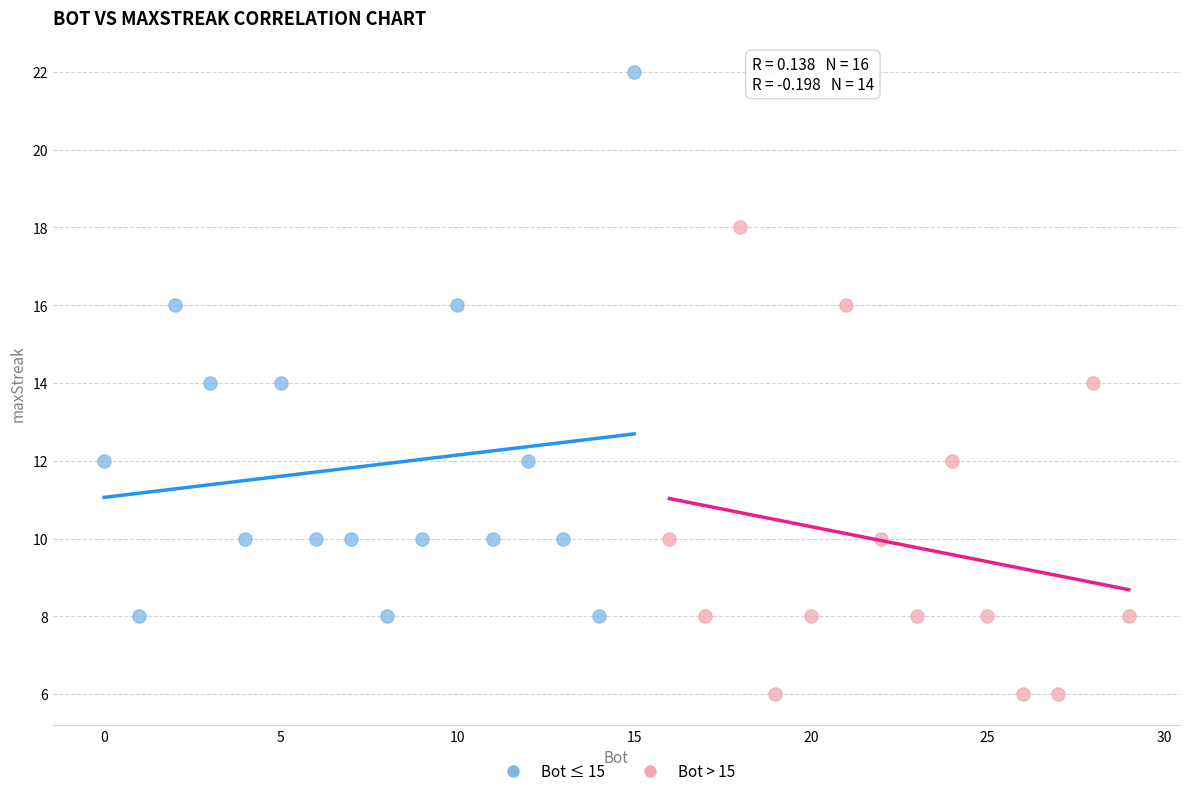

Which series reaches the minimum Y coordinate?

Bot > 15